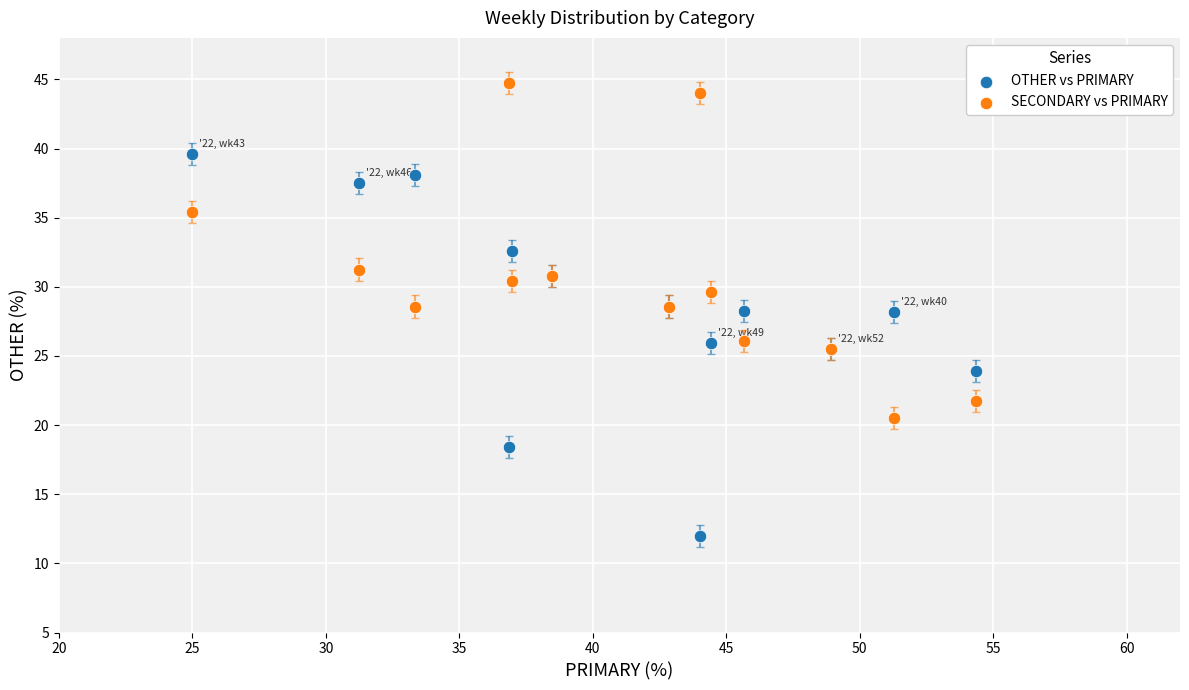

Which series contains the highest Y value?

SECONDARY vs PRIMARY